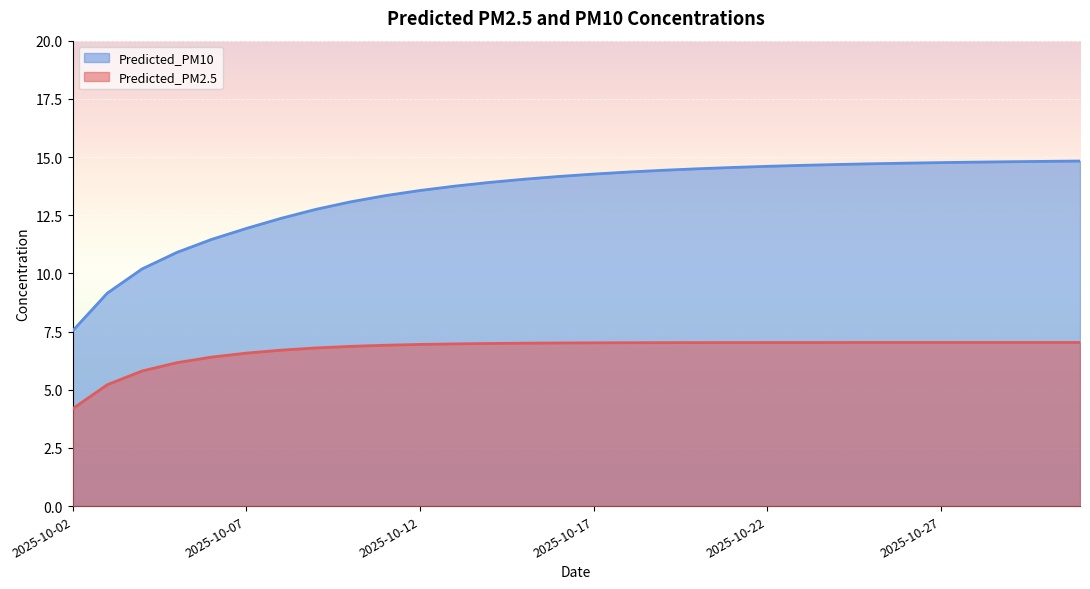

What is the sum of all Predicted_PM2.5 values?

201.9